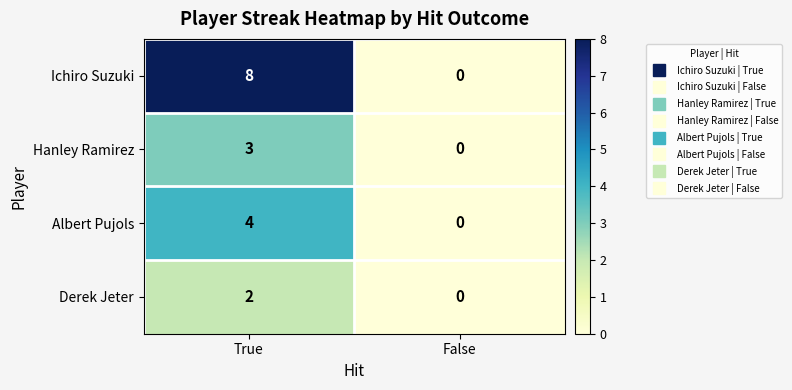

What is the difference between the highest and lowest values at True?

6